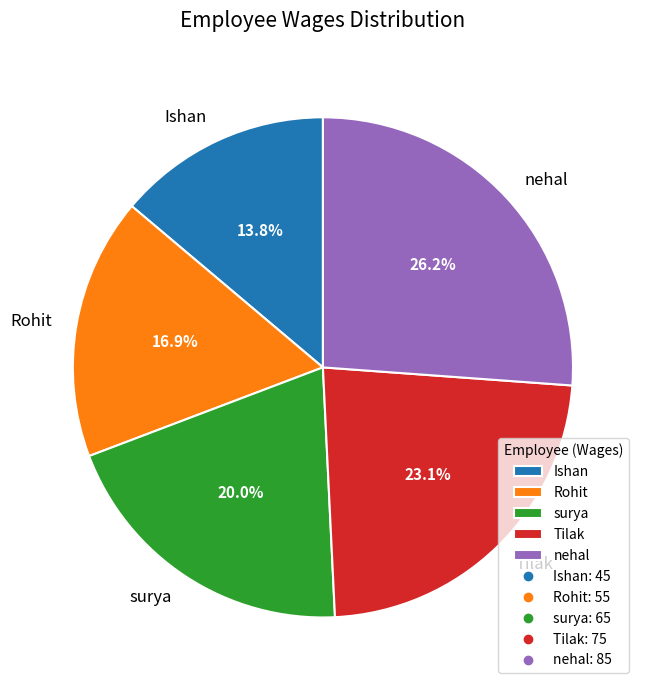

Which has a higher value, Rohit or surya?

surya